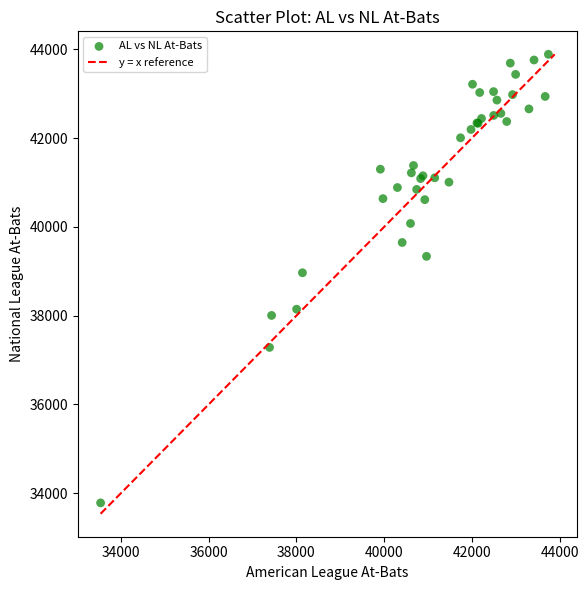

What Y value in the scatter plot is closest to 38835?

38967